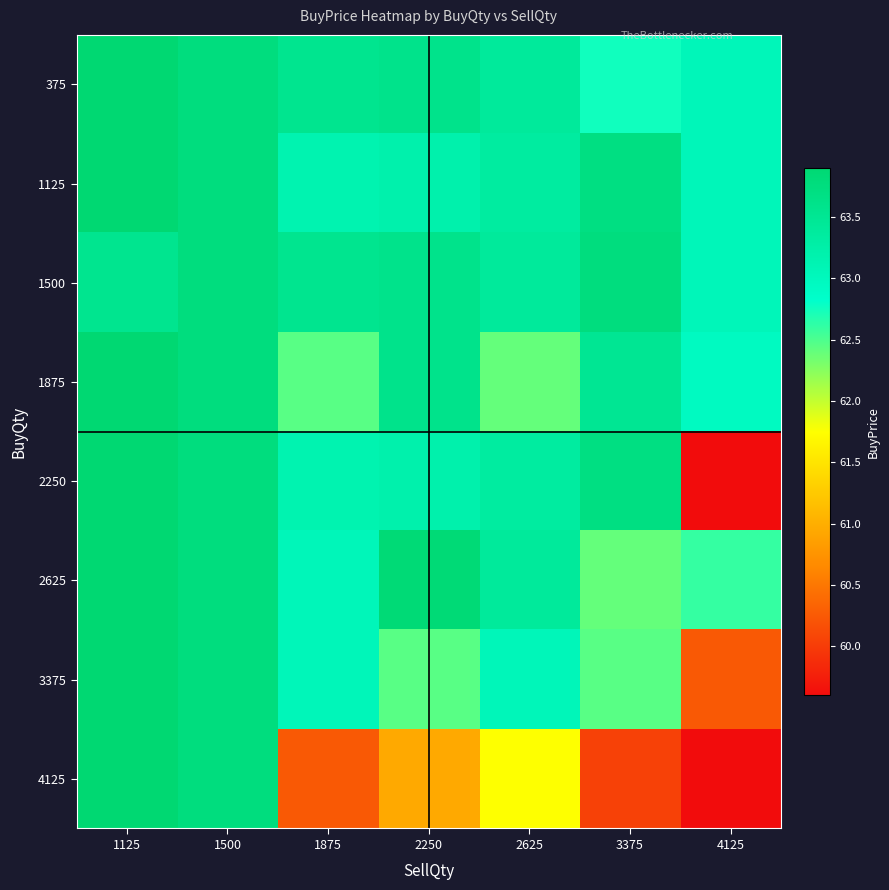

At 1875, list the series in order from smallest to largest.

4125, 1875, 2625, 3375, 1125, 2250, 375, 1500